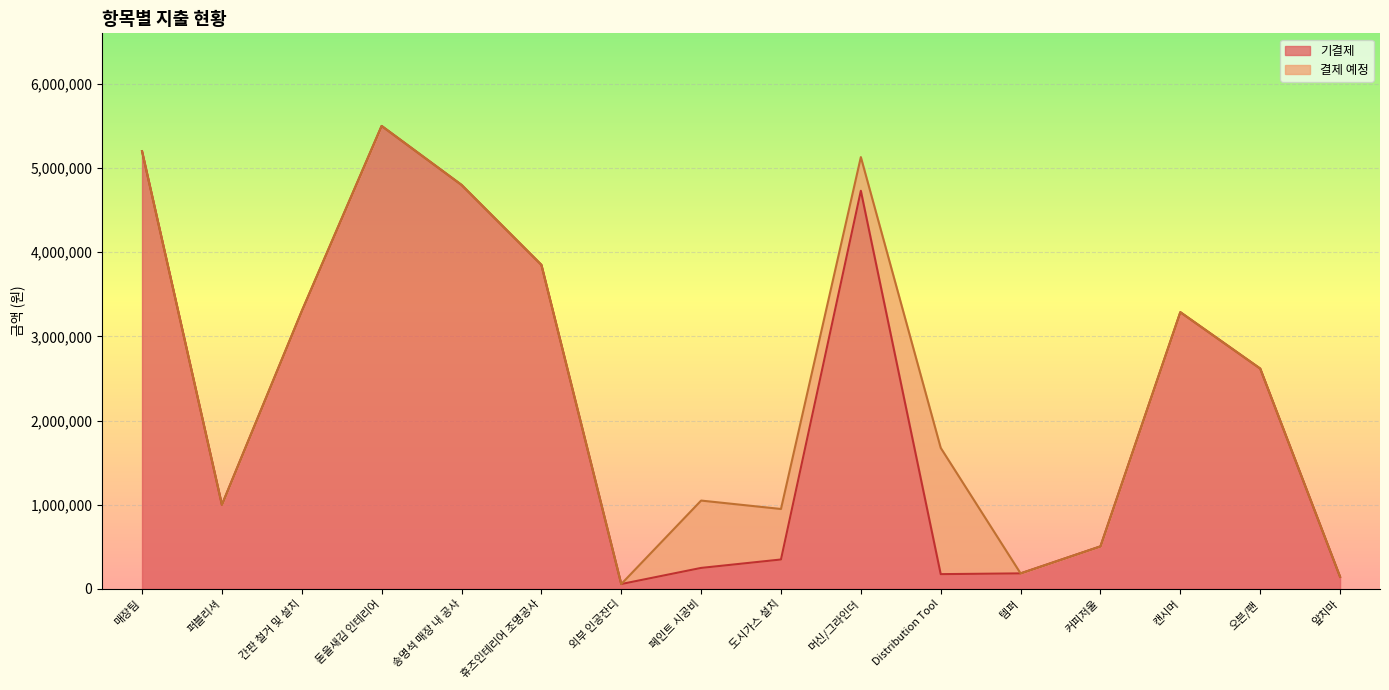

How many interior local valleys (lower than both neighbors) does the data have?

3